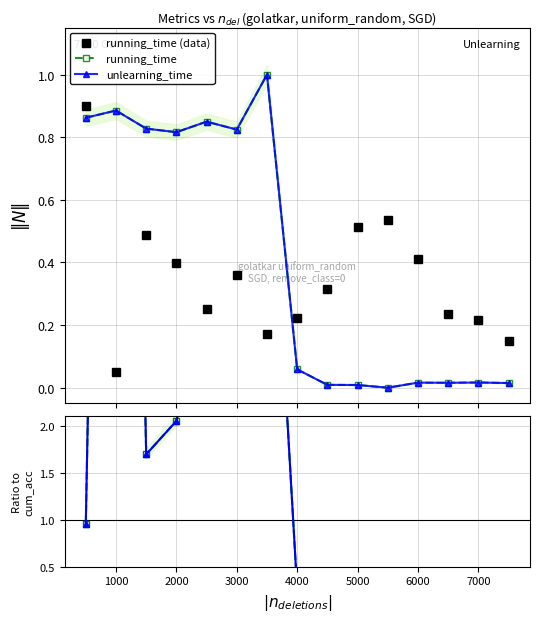

At which category does running_time reach its first local valley?

2000